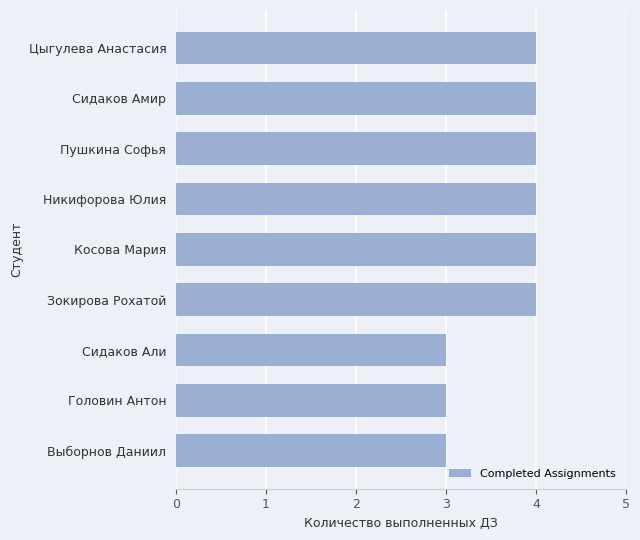

What is the minimum value shown in the chart?

3